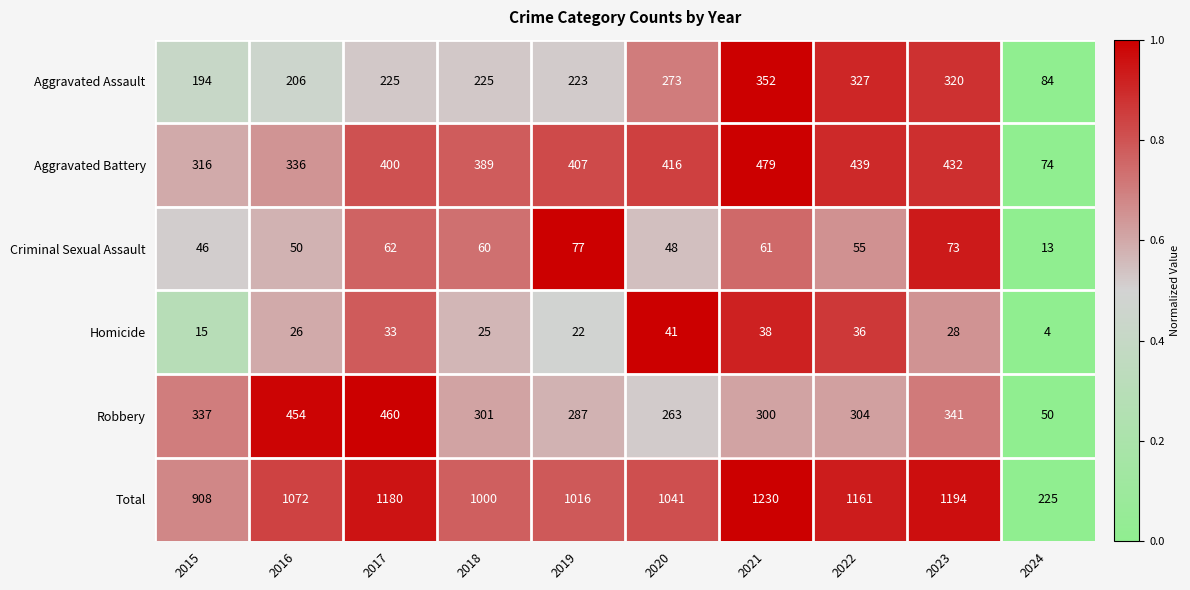

Which series has the widest spread of values?

Total